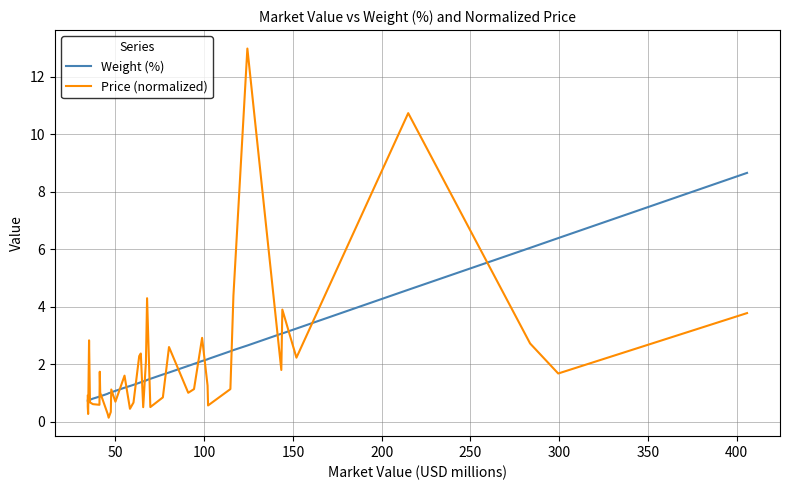

List the series in order of their peak value, highest first.

Price (normalized), Weight (%)